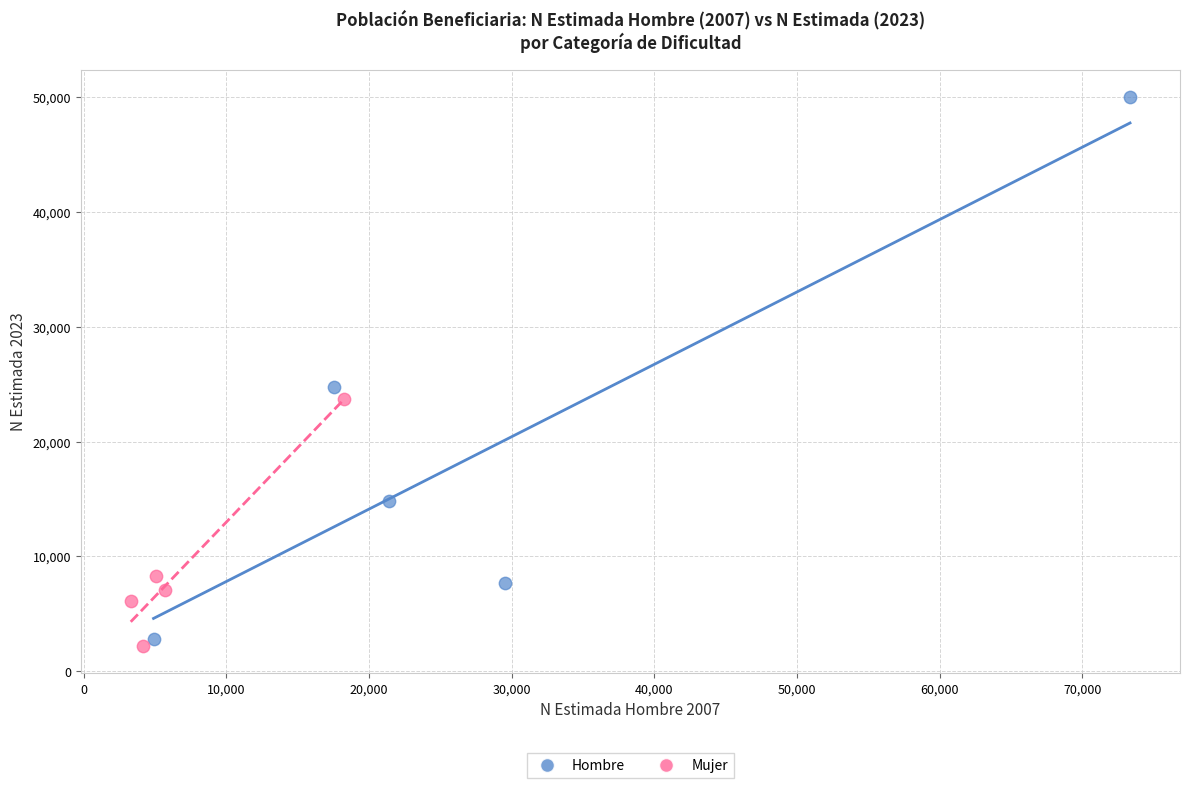

Which series contains the highest Y value?

Hombre